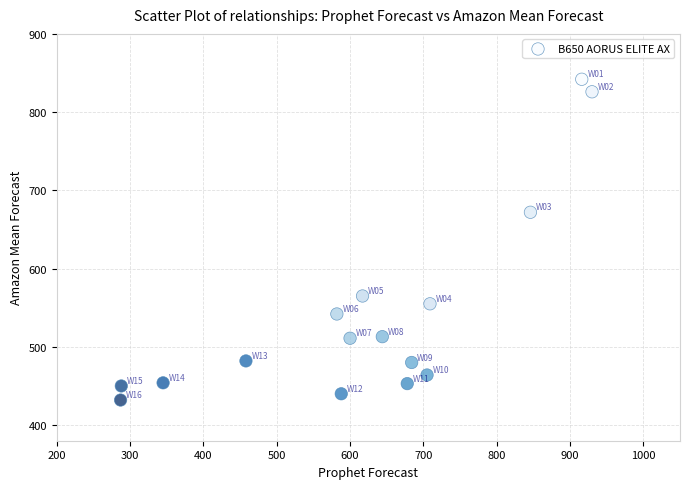

What Y value in the scatter plot is closest to 637?

672